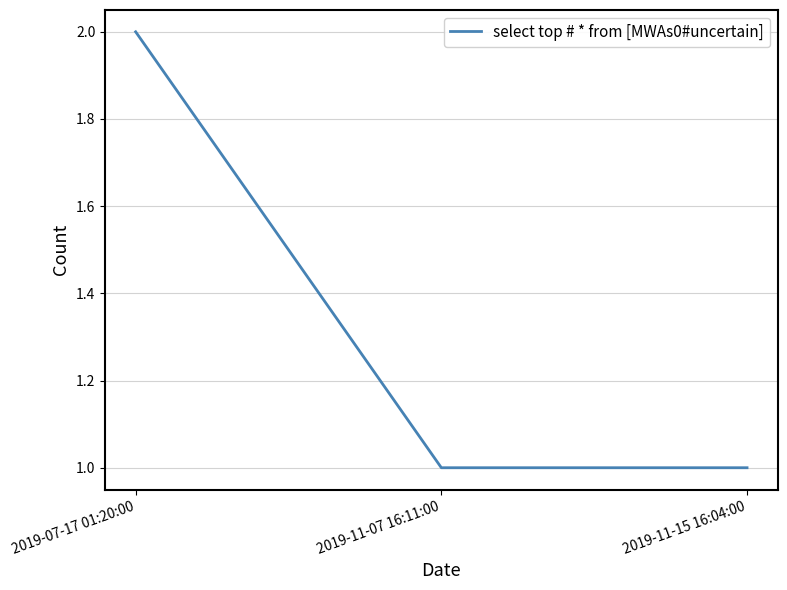

Which category has the highest value across all series?

2019-07-17 01:20:00